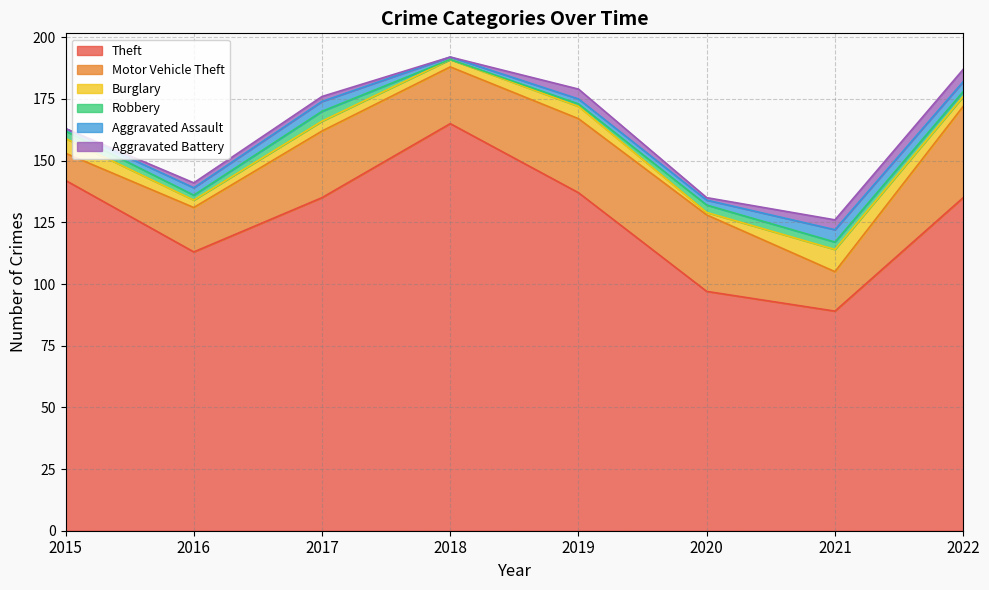

Reading right to left, what are all the values shown in this chart?

Theft: 2022=135	2021=89	2020=97	2019=137	2018=165	2017=135	2016=113	2015=142
Motor Vehicle Theft: 2022=37	2021=16	2020=31	2019=30	2018=23	2017=27	2016=18	2015=11
Burglary: 2022=4	2021=9	2020=1	2019=5	2018=3	2017=4	2016=3	2015=6
Robbery: 2022=2	2021=3	2020=3	2019=1	2018=0	2017=4	2016=2	2015=3
Aggravated Assault: 2022=4	2021=5	2020=2	2019=2	2018=1	2017=4	2016=3	2015=1
Aggravated Battery: 2022=5	2021=4	2020=1	2019=4	2018=0	2017=2	2016=2	2015=0